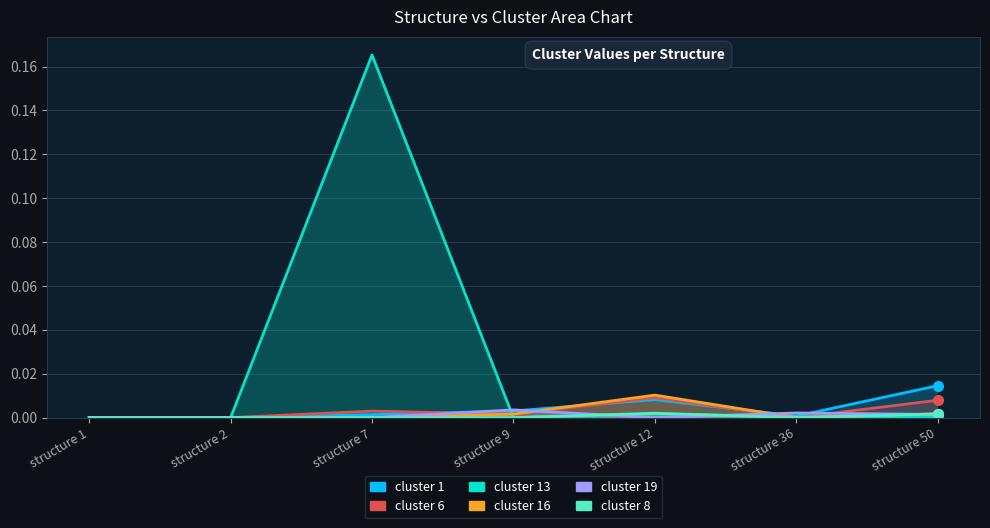

What is the difference between the highest and lowest values at structure 7?

0.2